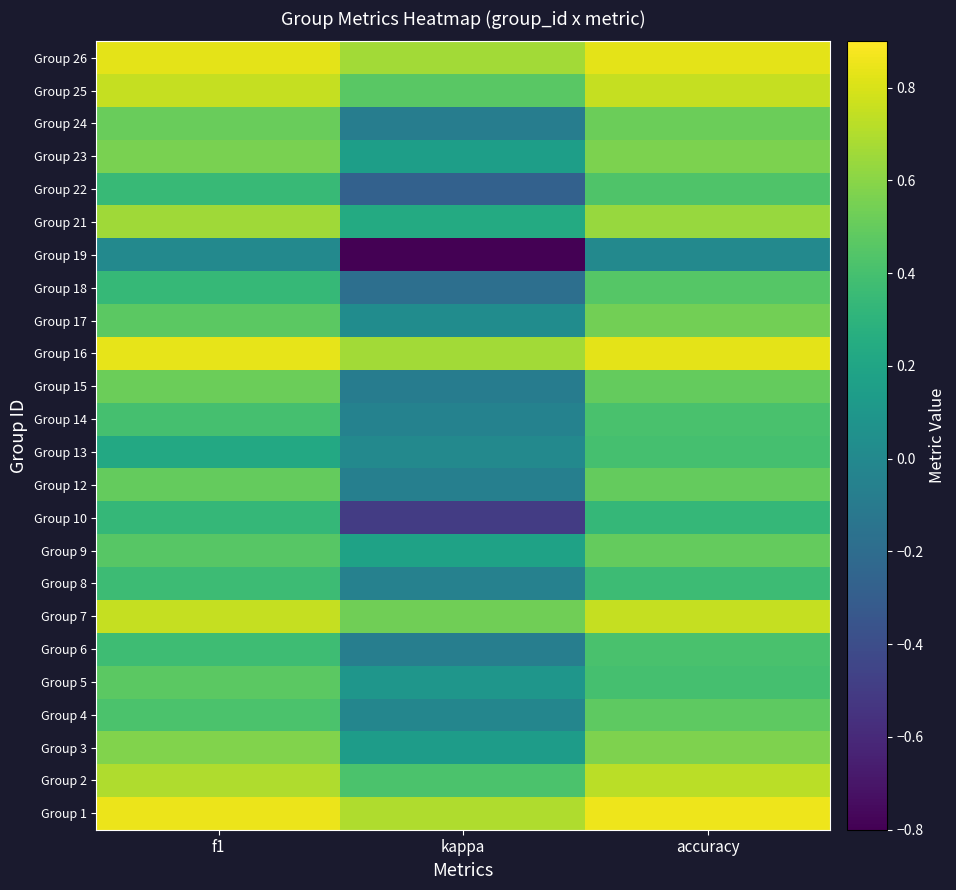

Reading left to right, list all the values displayed in this chart.

Group 1: f1=0.9	kappa=0.7	accuracy=0.9
Group 2: f1=0.7	kappa=0.4	accuracy=0.7
Group 3: f1=0.6	kappa=0.1	accuracy=0.6
Group 4: f1=0.4	kappa=-0.0	accuracy=0.5
Group 5: f1=0.5	kappa=0.1	accuracy=0.4
Group 6: f1=0.4	kappa=-0.1	accuracy=0.4
Group 7: f1=0.8	kappa=0.5	accuracy=0.8
Group 8: f1=0.4	kappa=-0.1	accuracy=0.4
Group 9: f1=0.5	kappa=0.2	accuracy=0.5
Group 10: f1=0.3	kappa=-0.5	accuracy=0.3
Group 12: f1=0.5	kappa=-0.1	accuracy=0.5
Group 13: f1=0.2	kappa=0.0	accuracy=0.4
Group 14: f1=0.4	kappa=-0.0	accuracy=0.4
Group 15: f1=0.5	kappa=-0.1	accuracy=0.5
Group 16: f1=0.8	kappa=0.7	accuracy=0.8
Group 17: f1=0.5	kappa=0.0	accuracy=0.5
Group 18: f1=0.3	kappa=-0.2	accuracy=0.5
Group 19: f1=0.0	kappa=-0.8	accuracy=0.0
Group 21: f1=0.7	kappa=0.2	accuracy=0.6
Group 22: f1=0.3	kappa=-0.3	accuracy=0.4
Group 23: f1=0.6	kappa=0.2	accuracy=0.6
Group 24: f1=0.5	kappa=-0.1	accuracy=0.5
Group 25: f1=0.8	kappa=0.5	accuracy=0.8
Group 26: f1=0.8	kappa=0.7	accuracy=0.8